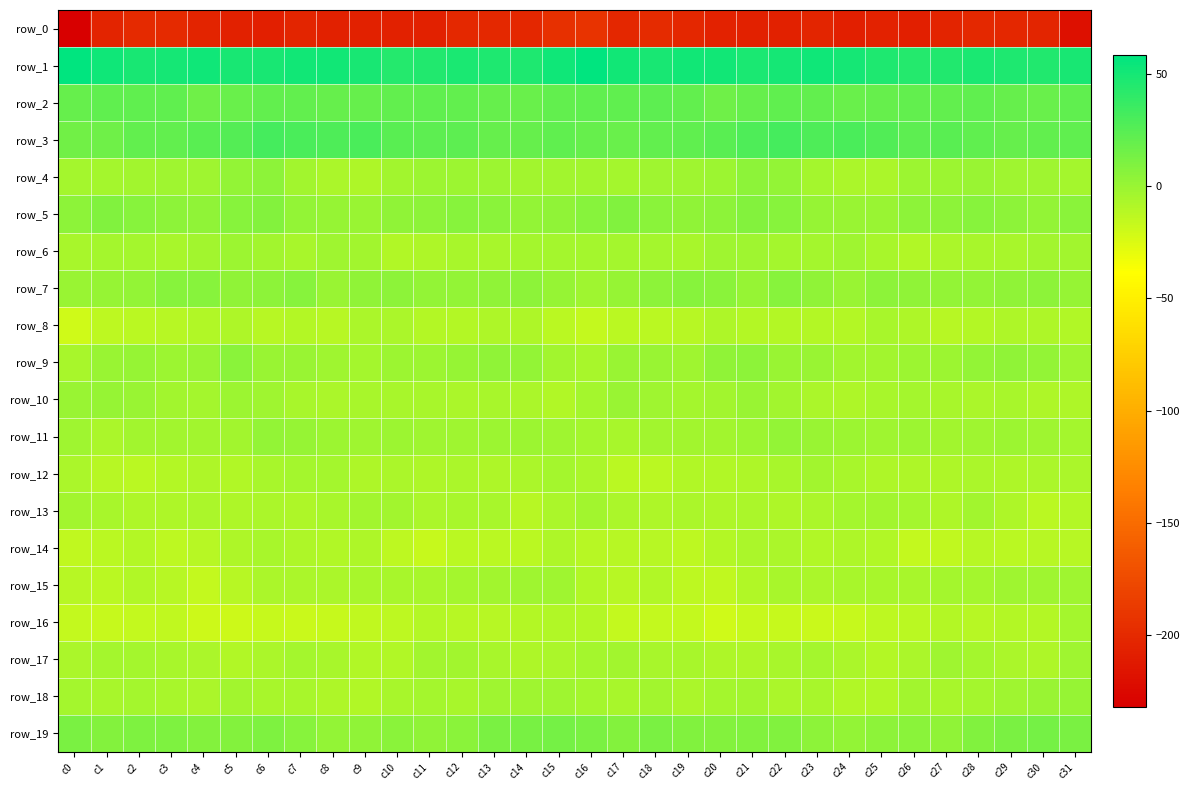

Rank the series by their maximum value, from lowest to highest.

row_0, row_8, row_14, row_16, row_12, row_13, row_15, row_17, row_6, row_10, row_18, row_11, row_4, row_9, row_7, row_5, row_19, row_2, row_3, row_1